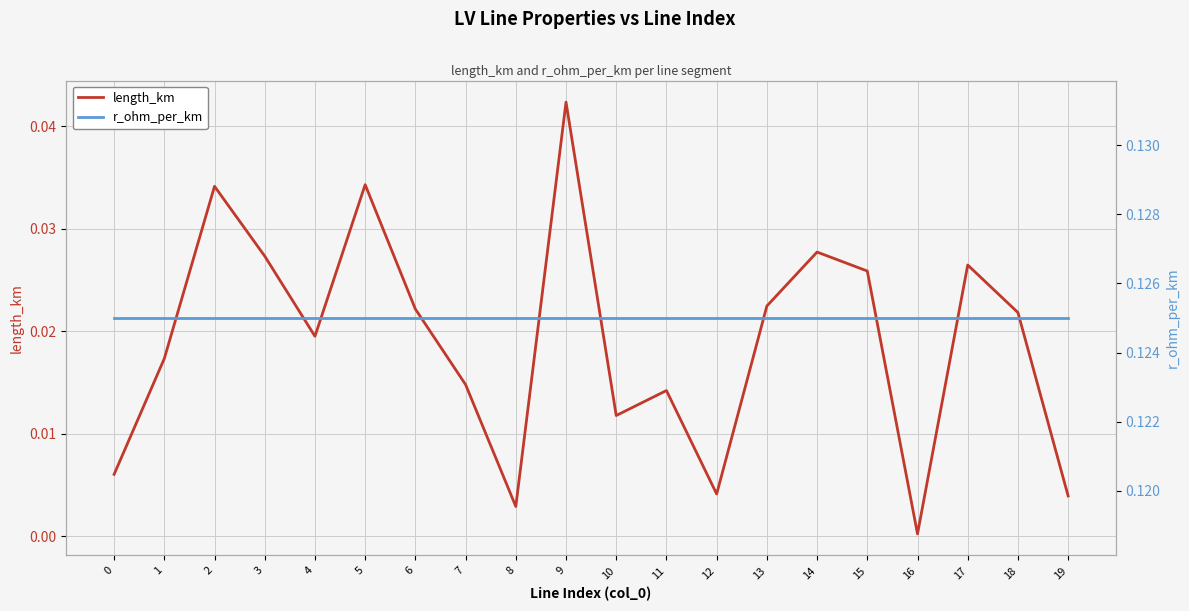

True or false: r_ohm_per_km has a value of 0.1 at 3.

False